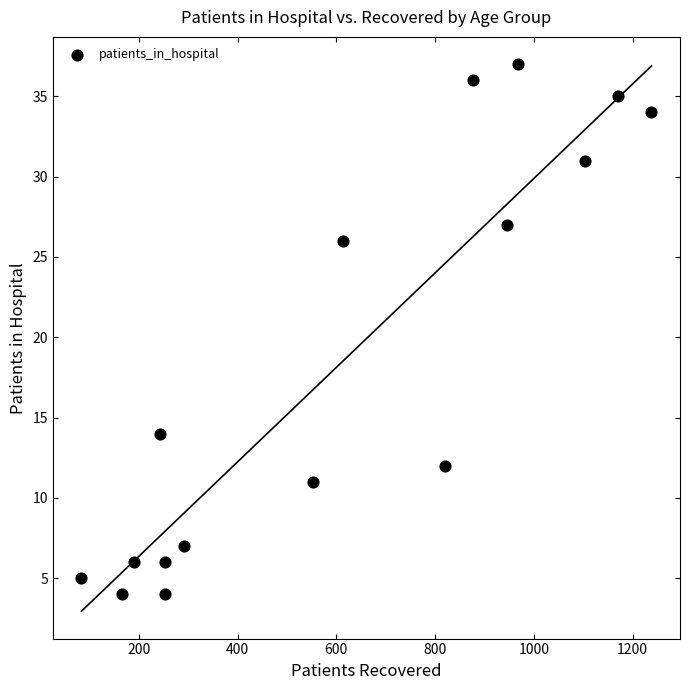

What is the range of Y values (max minus min)?

33